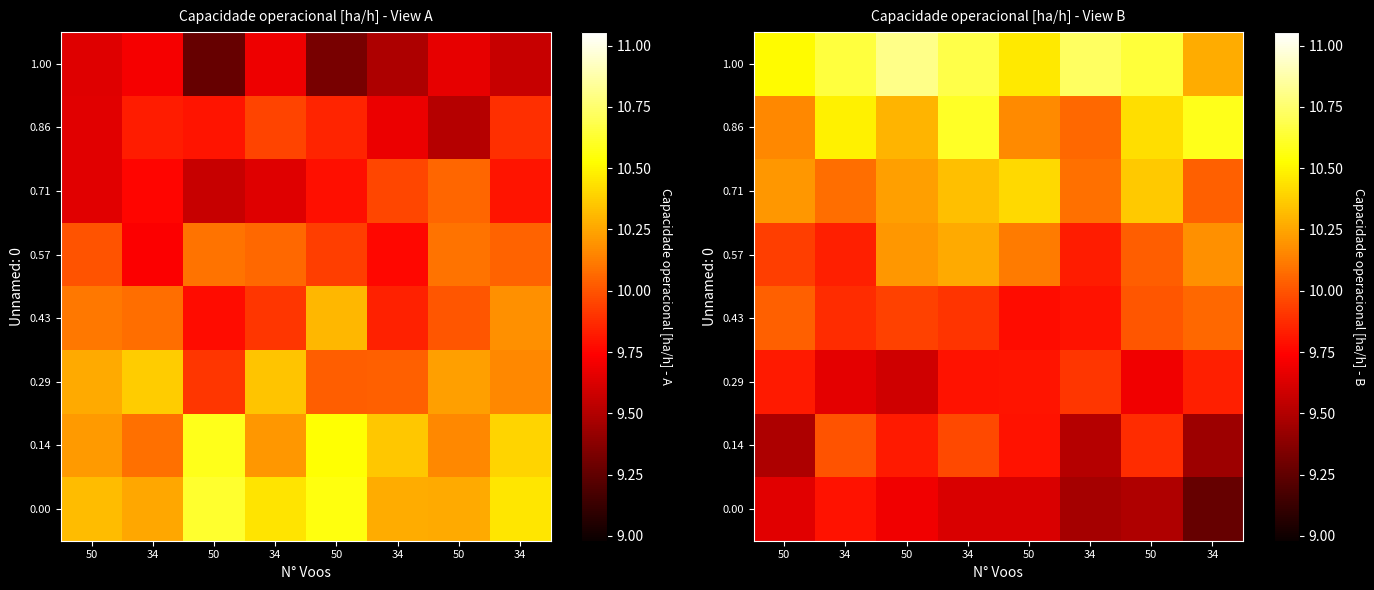

Count the number of data series in this chart.

8